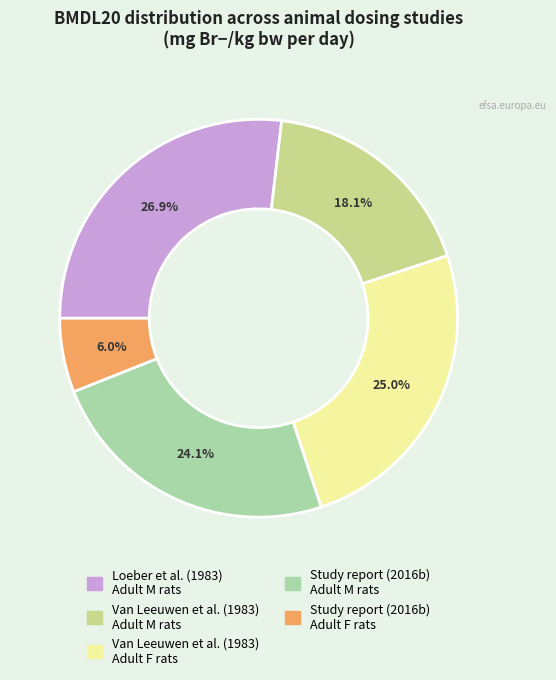

Rank the categories by value from lowest to highest.

Study report (2016b) Adult F rats, Van Leeuwen et al. (1983) Adult M rats, Study report (2016b) Adult M rats, Van Leeuwen et al. (1983) Adult F rats, Loeber et al. (1983) Adult M rats